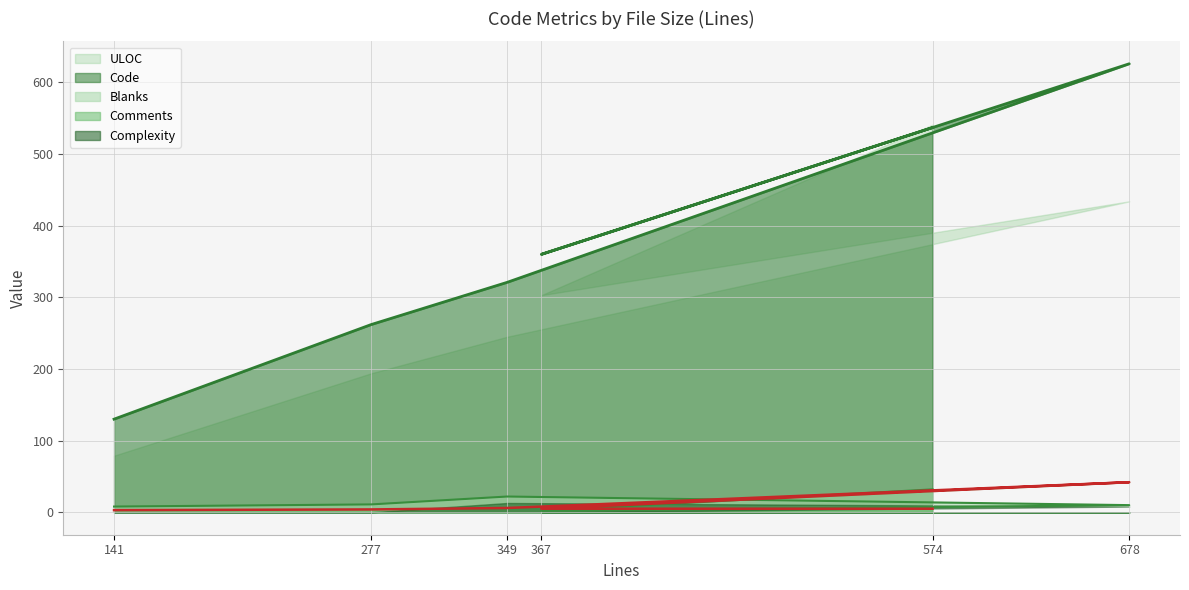

Which category has the highest value in the Comments series?

678